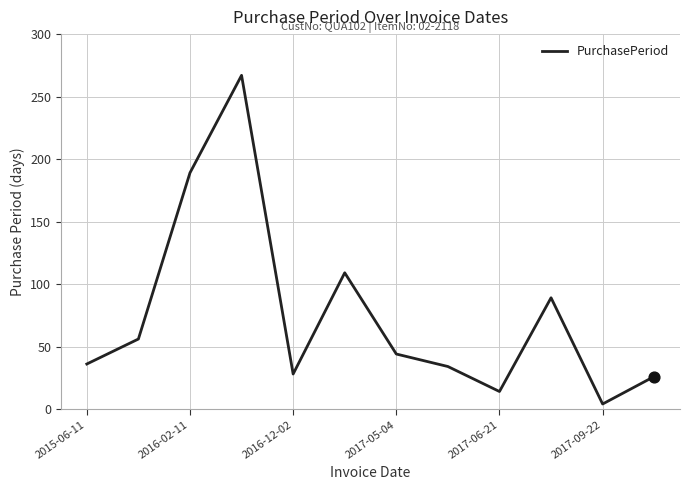

What is the difference between the maximum and minimum values?

263